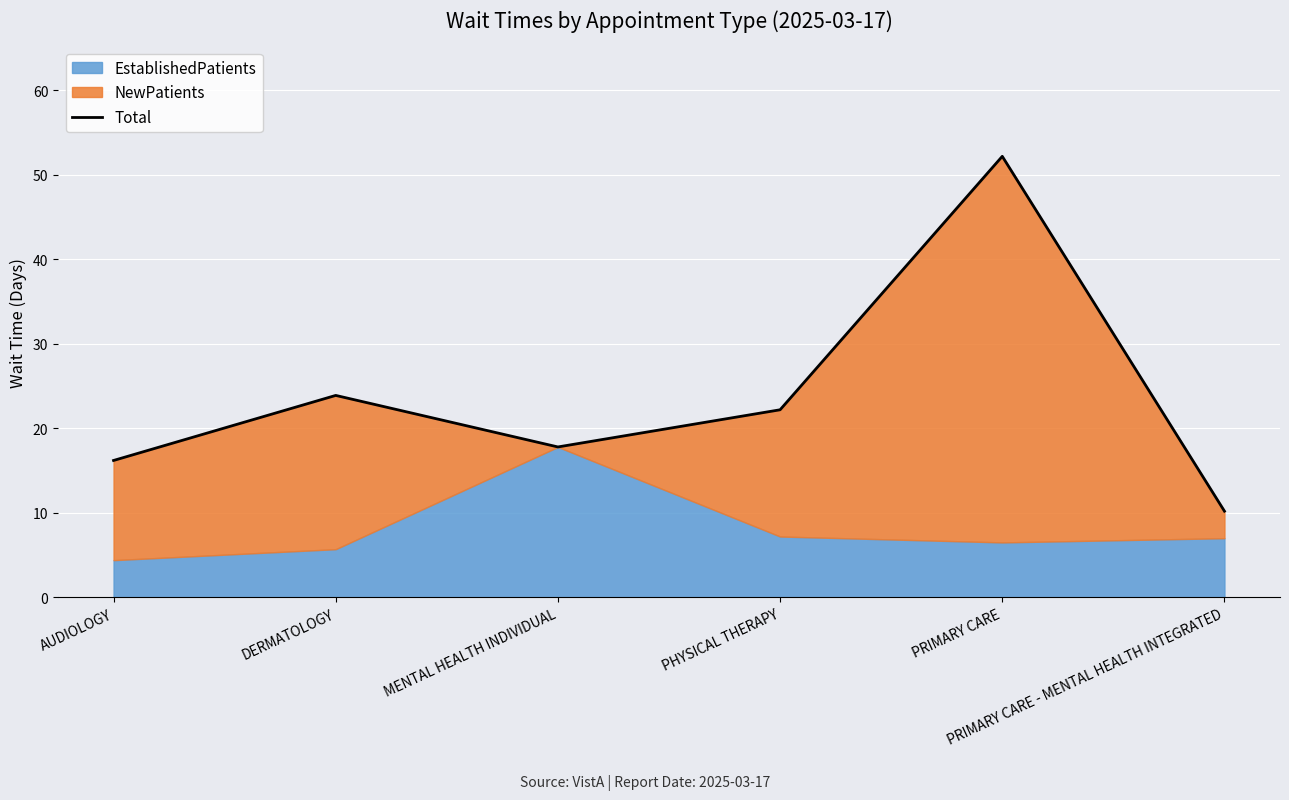

At which label is the value closest to 31?

DERMATOLOGY